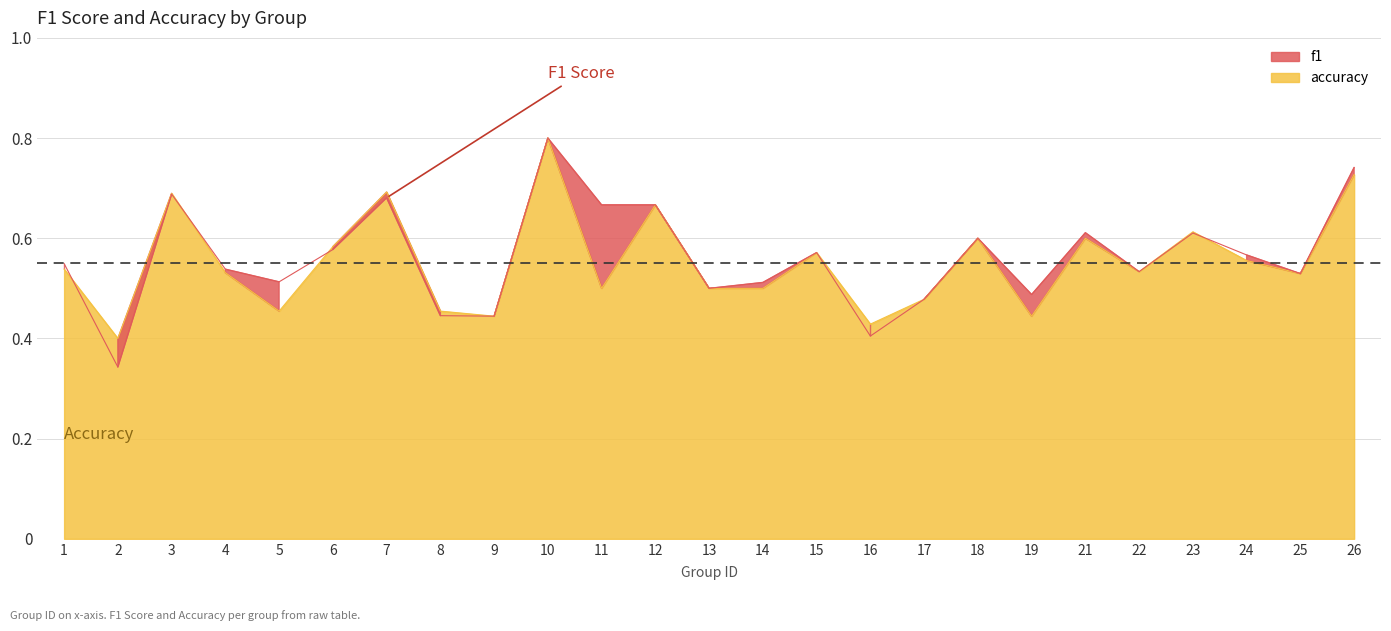

Read the f1 value at 24.

0.6